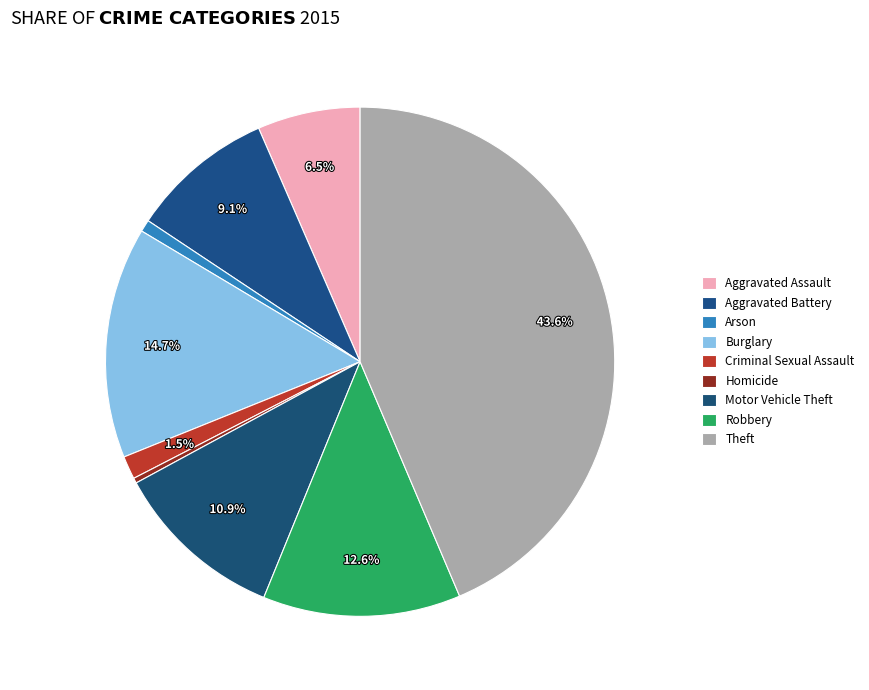

How much of the chart is everything except Robbery?

87.4%